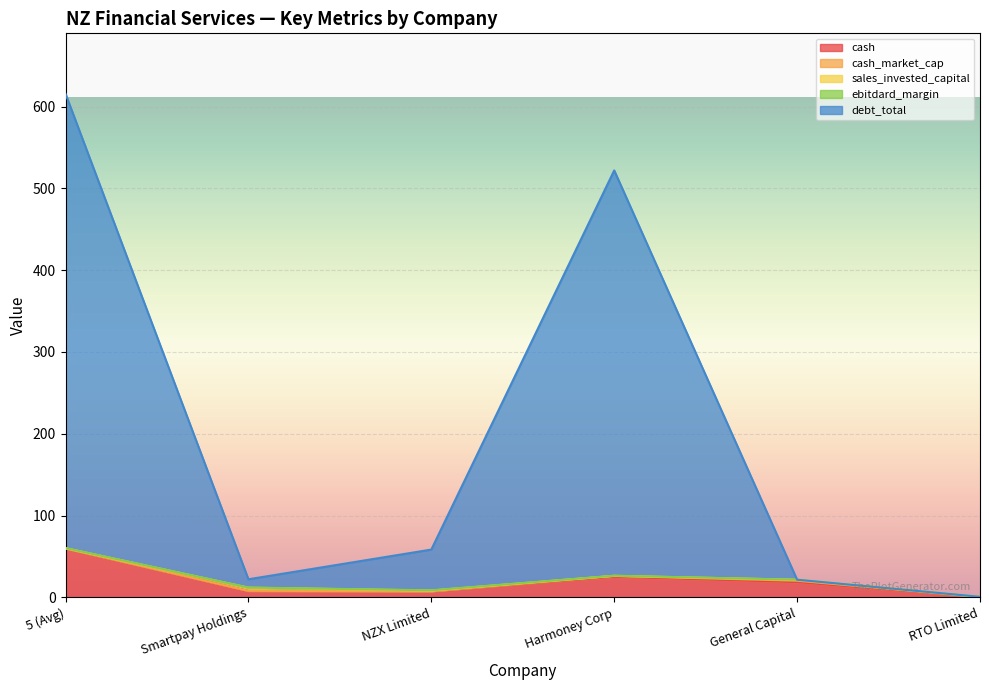

Reading left to right, extract all data points from this chart.

cash: 59.7	7.9	7.6	25.2	18.7	0.3
cash_market_cap: 0.2	0.1	0.0	1.1	1.7	0.3
sales_invested_capital: 0.3	3.9	0.8	0.0	1.2	0.1
ebitdard_margin: 0.2	0.2	0.3	0.2	0.0	0.0
debt_total: 555.3	10.1	49.8	495.4	0.0	0.0